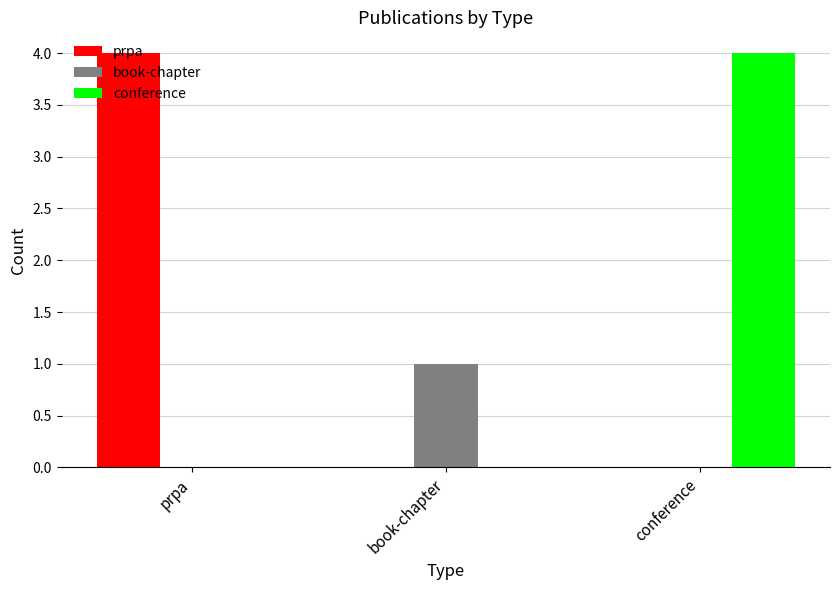

How many groups of bars are there?

3